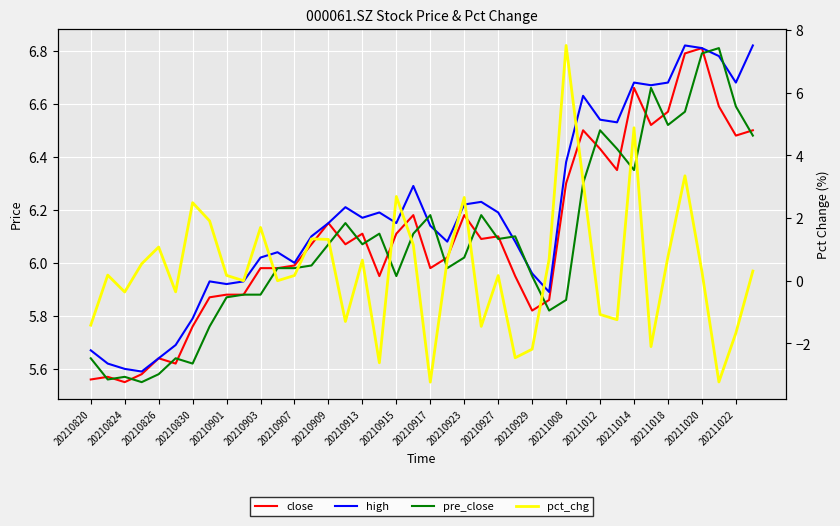

Count the number of categories in the chart.

40